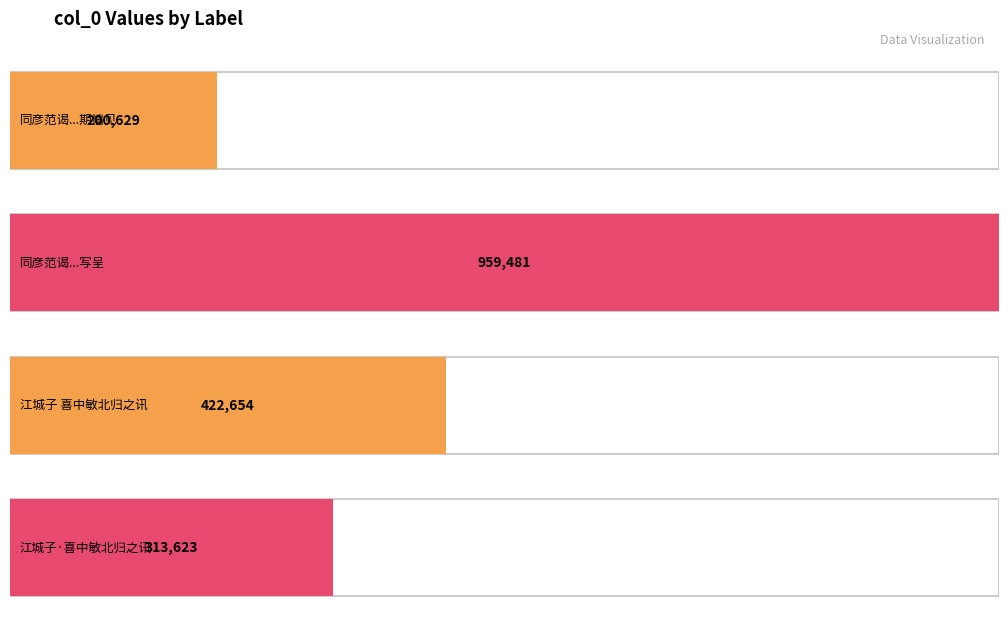

At which category does the chart reach its minimum across all series?

同彦范谒仲巽饮之甚乐仲巽且有北归之期情见